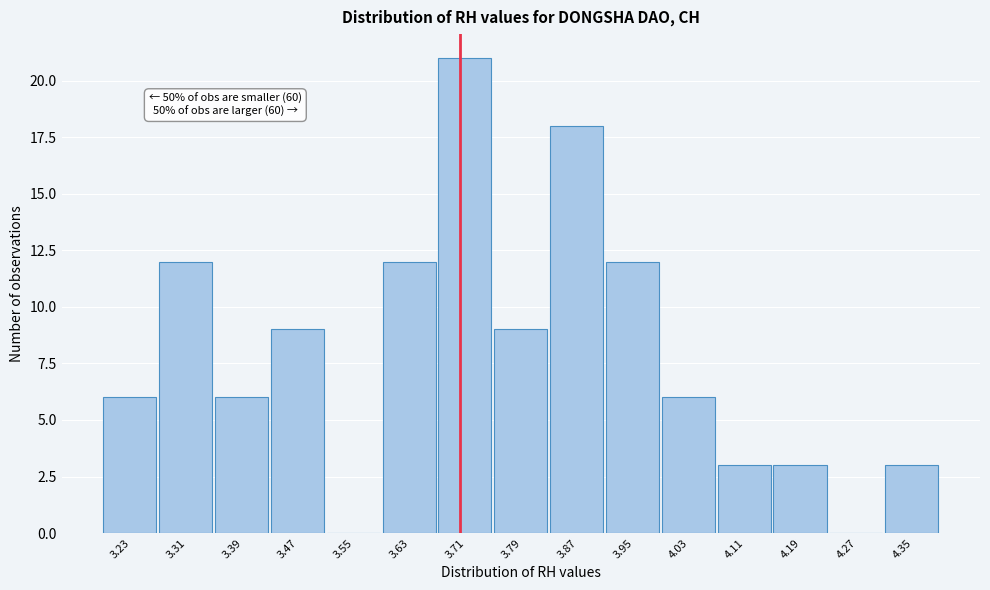

Over which range of the x-axis is the bar tallest?

3.67 to 3.75